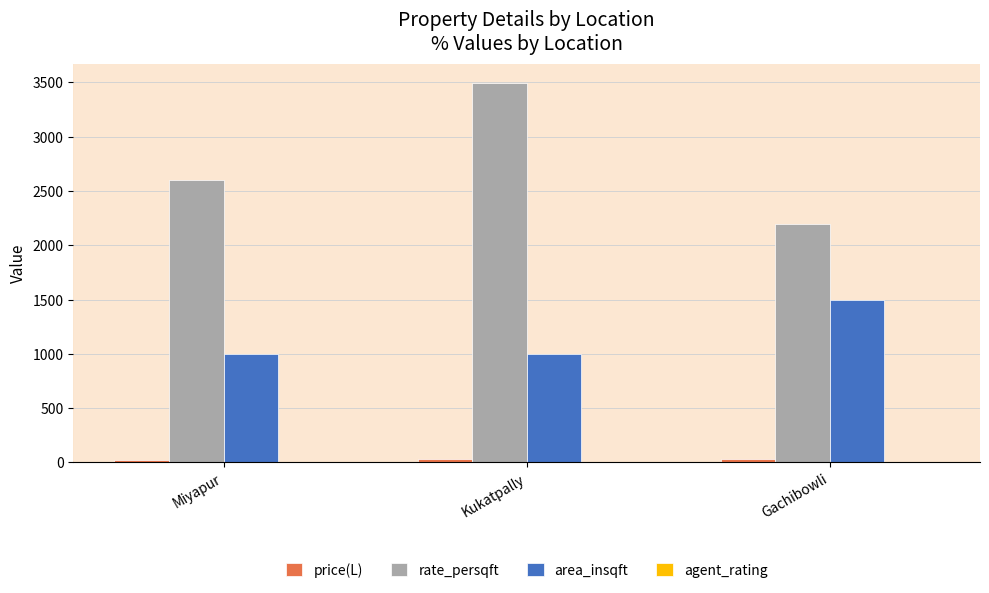

Is it true that rate_persqft equals 3499.0 at Kukatpally?

True